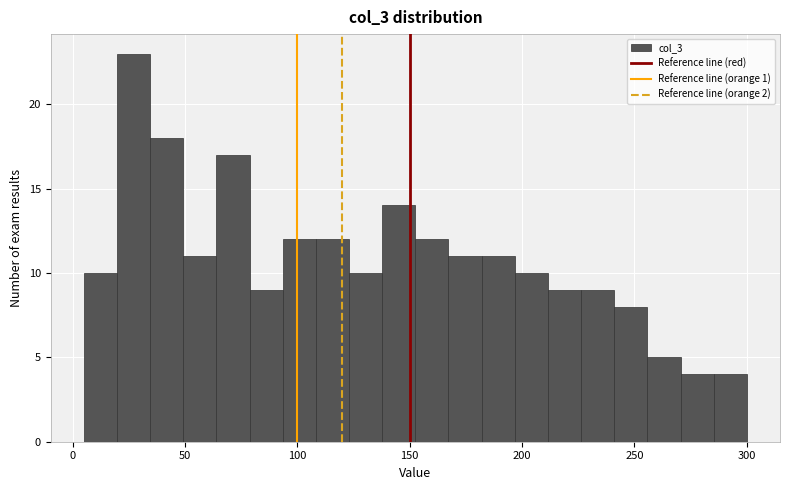

Read against the x-axis, roughly where is the centre of the tallest bar?

25